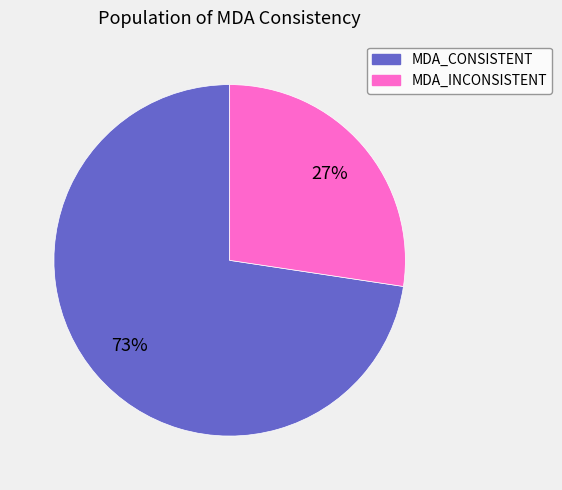

Do MDA_INCONSISTENT and MDA_CONSISTENT together represent more than half of the pie?

Yes